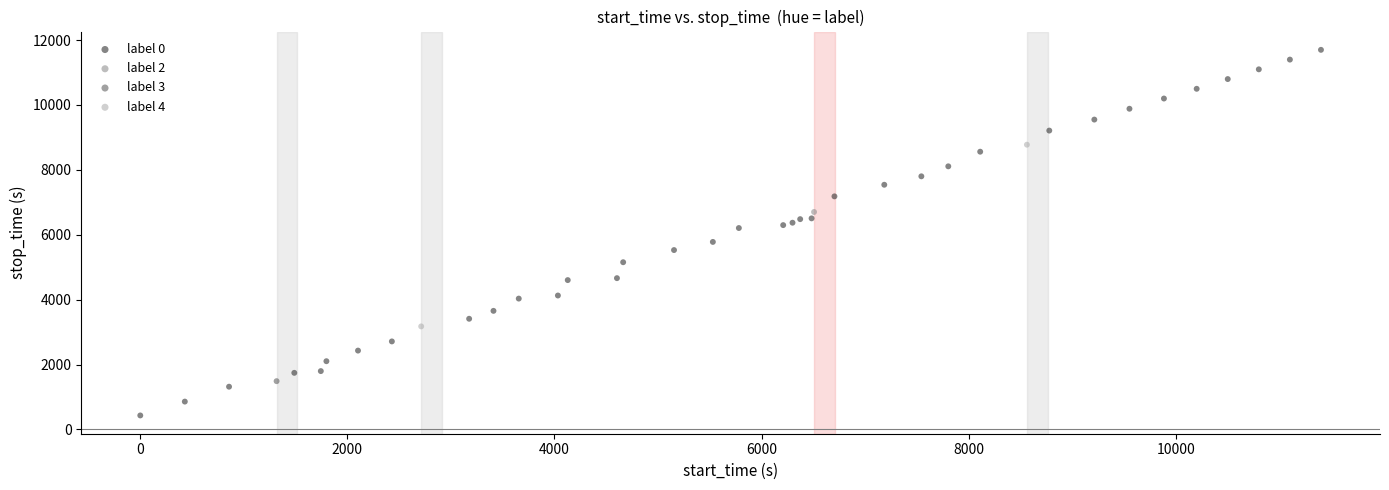

Which series reaches the maximum Y coordinate?

label 0